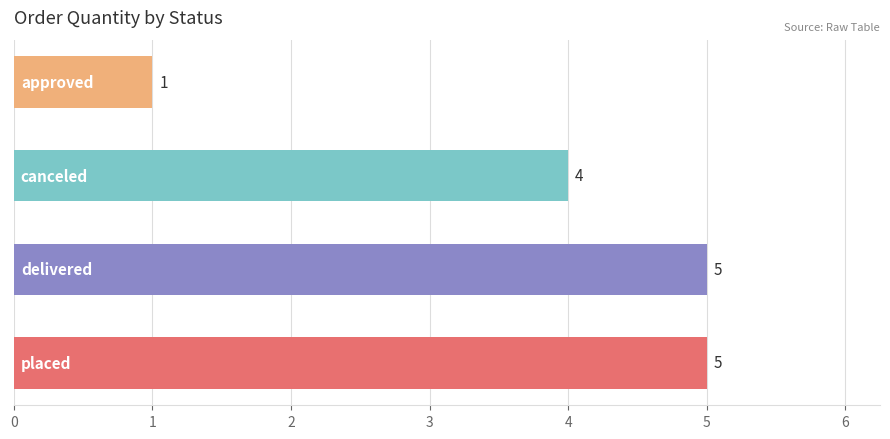

What is the sum of all values?

15